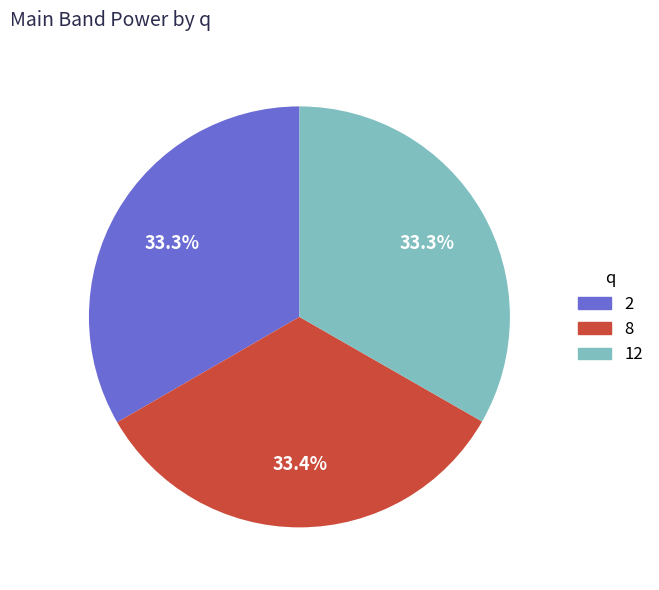

To the nearest percent, what percentage of the pie is 12?

33%